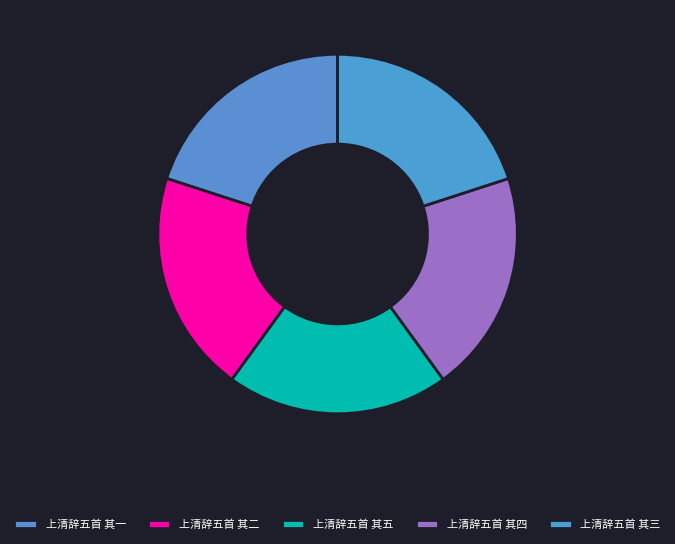

What percentage is the 上清辞五首 其三 slice, to the nearest percent?

20%